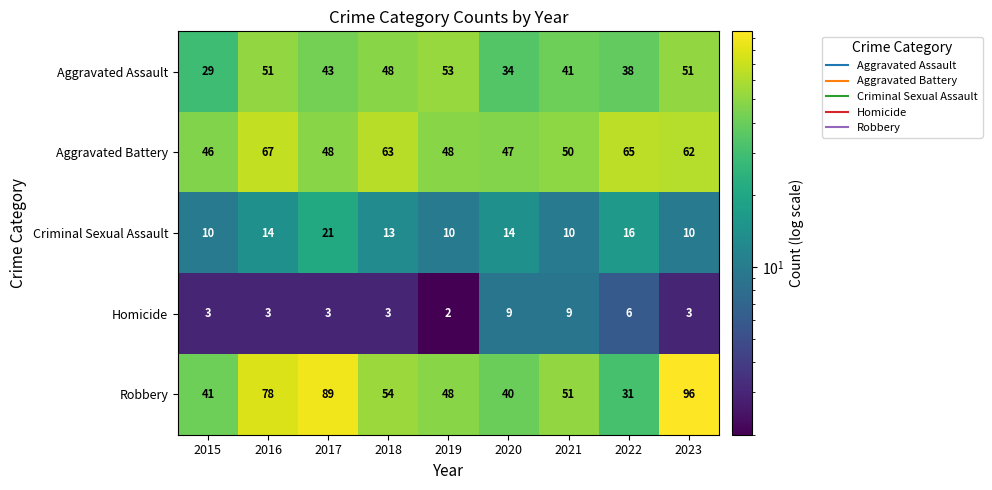

What is the average value of the Aggravated Assault series?

43